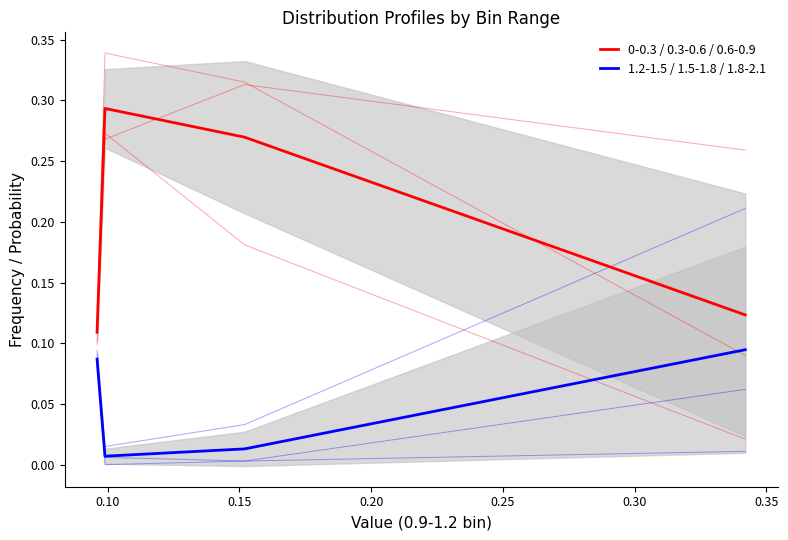

Does the chart display data point markers on the line(s)?

No